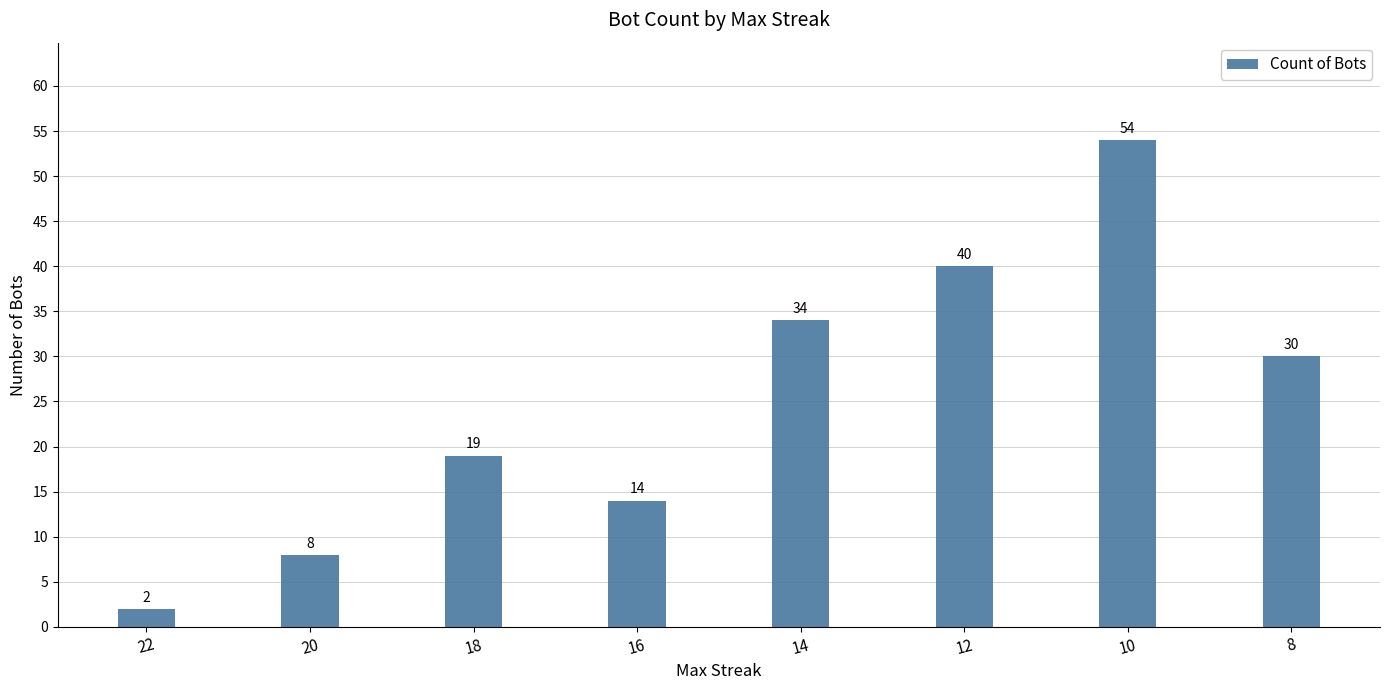

Which label corresponds to the largest value in the chart?

10